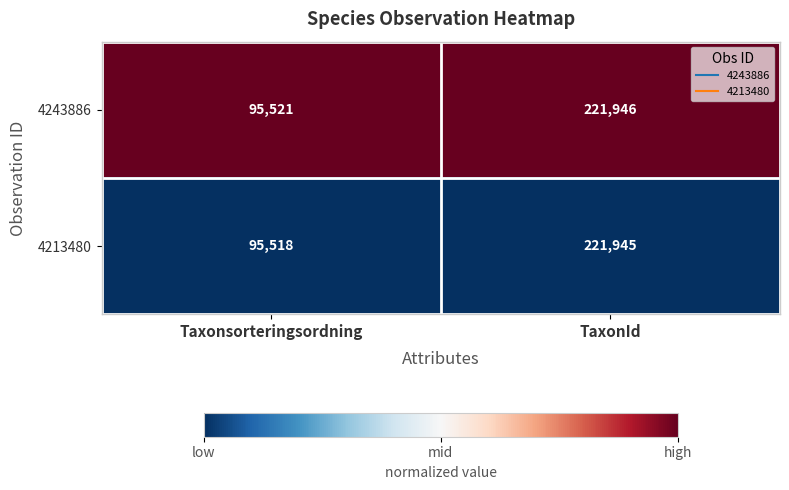

Reading right to left, transcribe all the data shown in this chart.

4243886: 221946	95521
4213480: 221945	95518